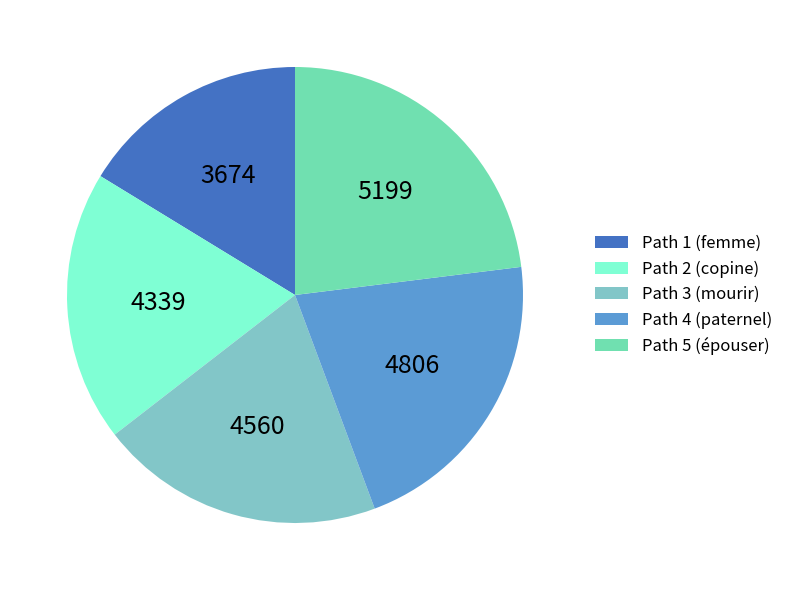

Is the sum of Path 3 and Path 5 greater than half?

No